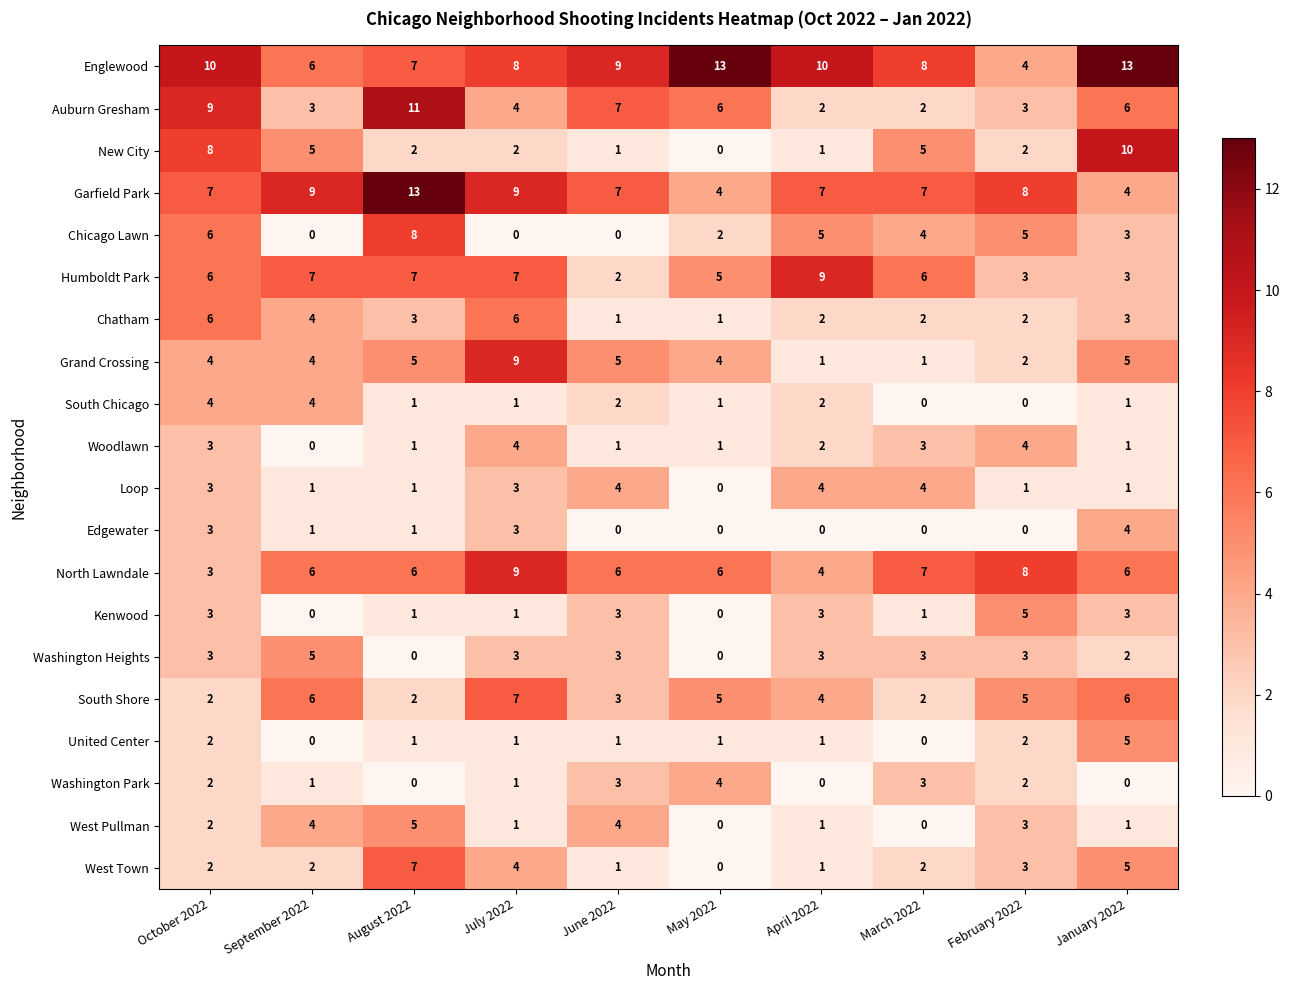

What is the maximum value shown in the chart?

13